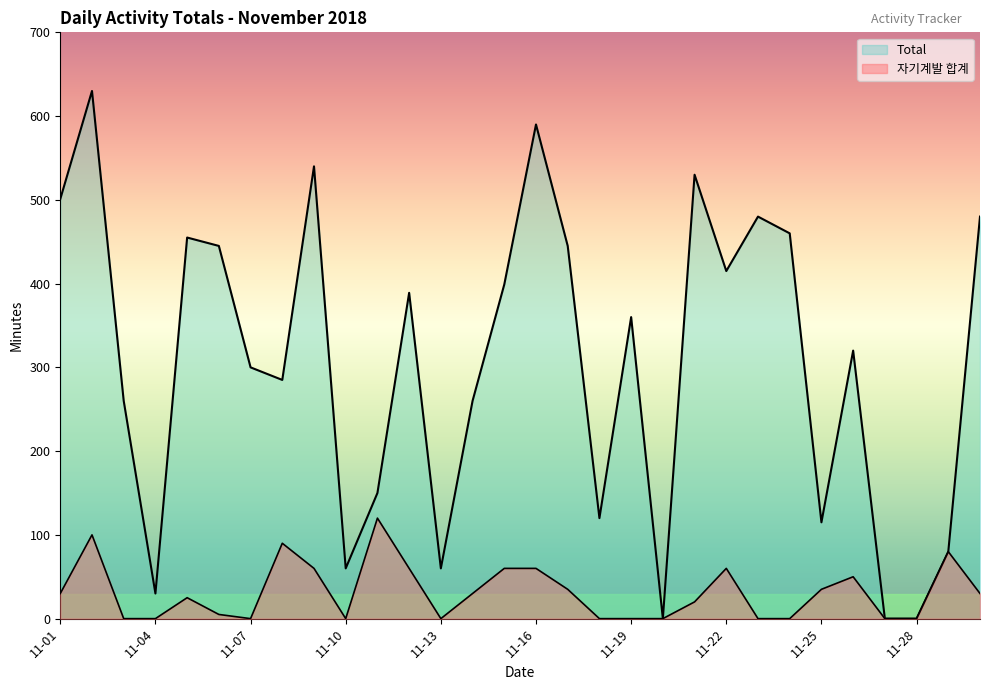

How many lines are shown in the chart?

2